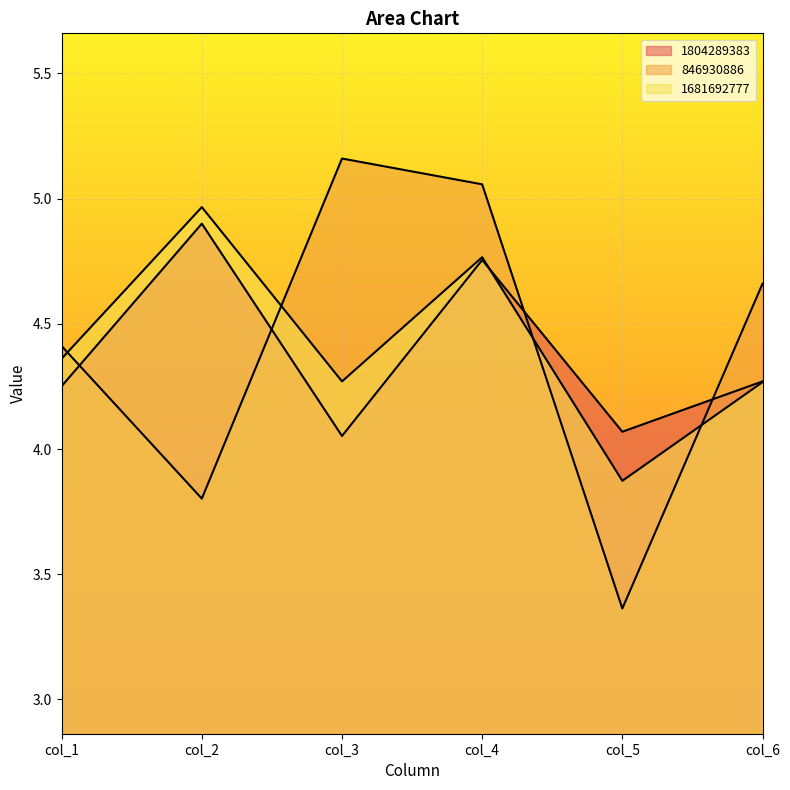

What is the value of the 1804289383 point at the 6th from the left?

4.3